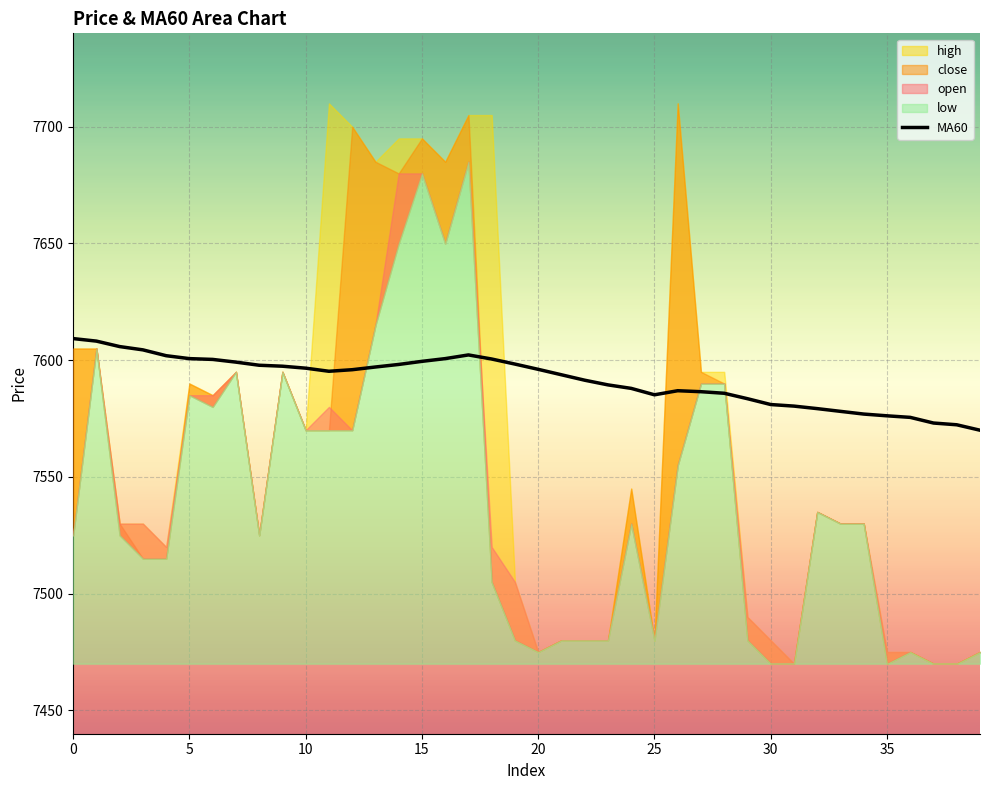

Is it true that the value at 0 is 10317.6?

False